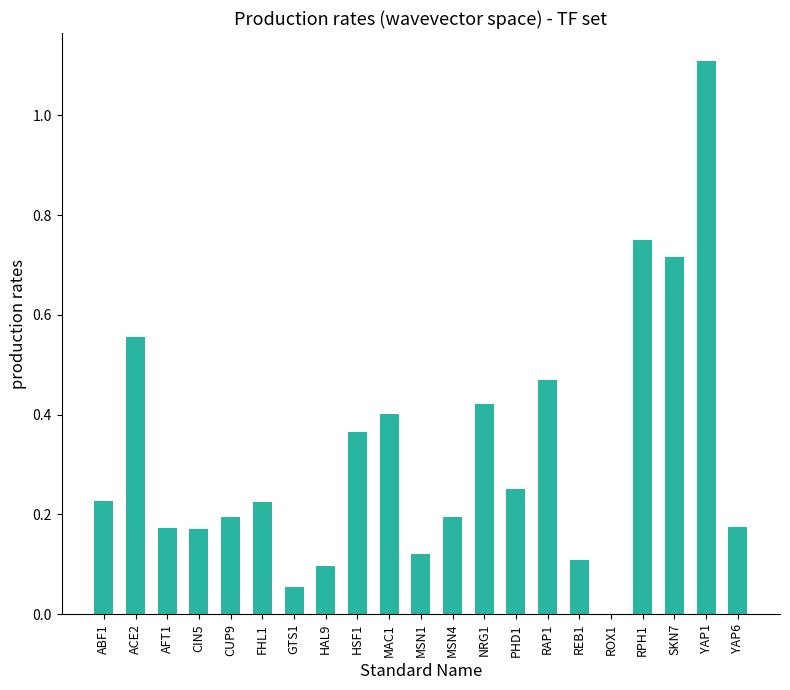

How many values are above zero?

20